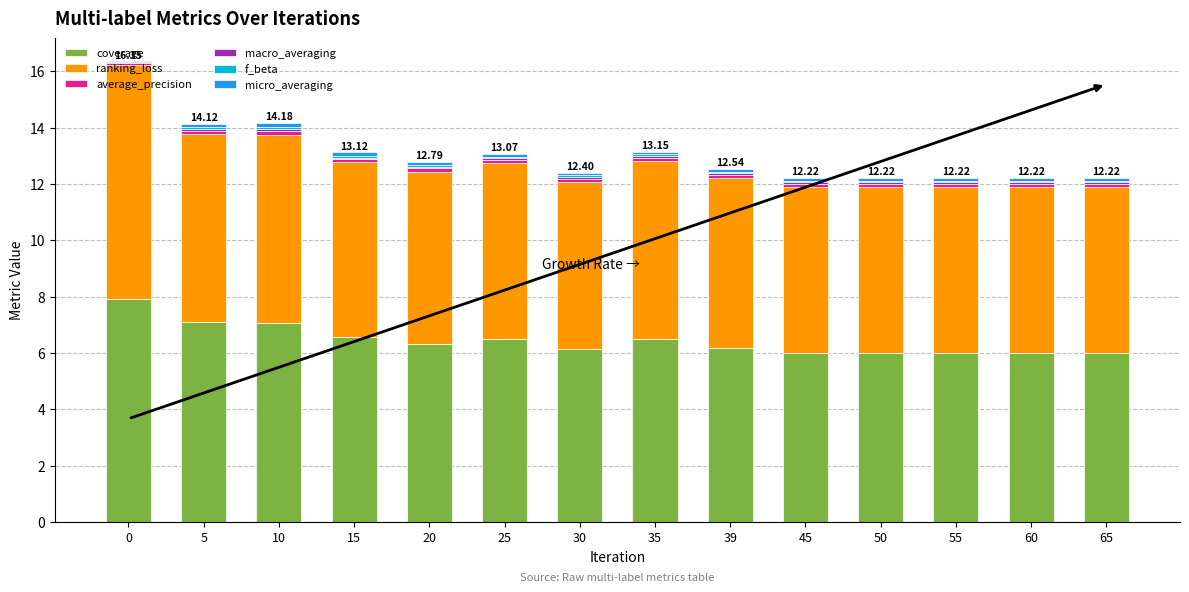

Are the bars grouped side by side (vs. stacked)?

No